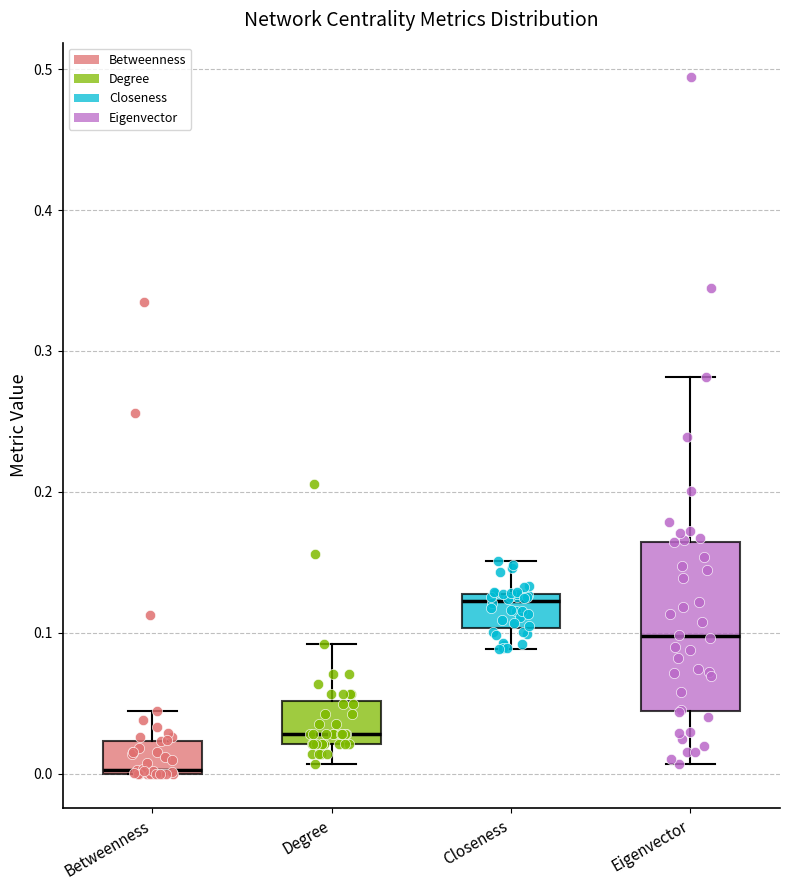

Which box is the tallest, from its lower edge to its upper edge?

Eigenvector